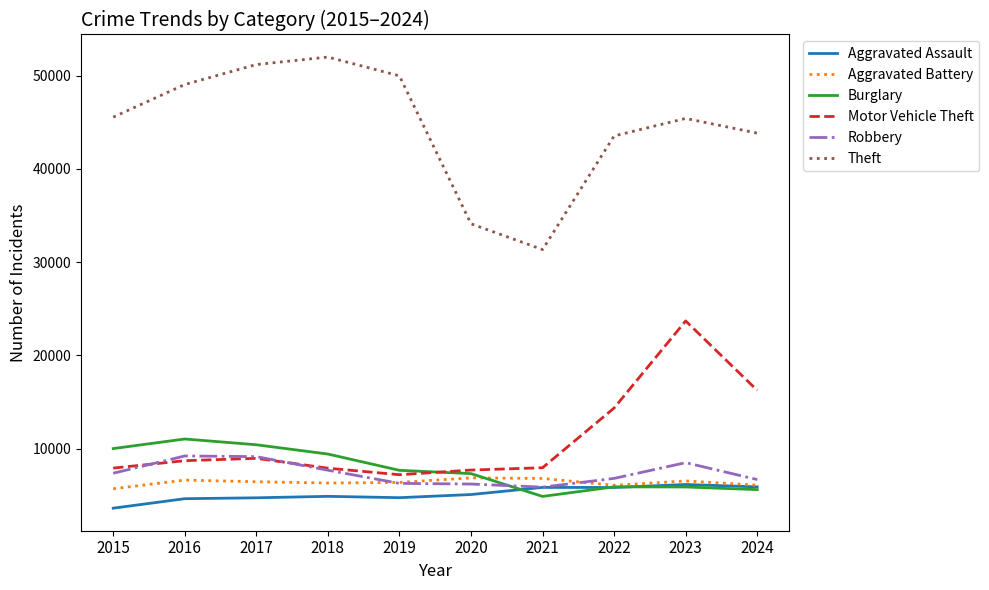

True or false: Theft and Motor Vehicle Theft cross at least once.

False